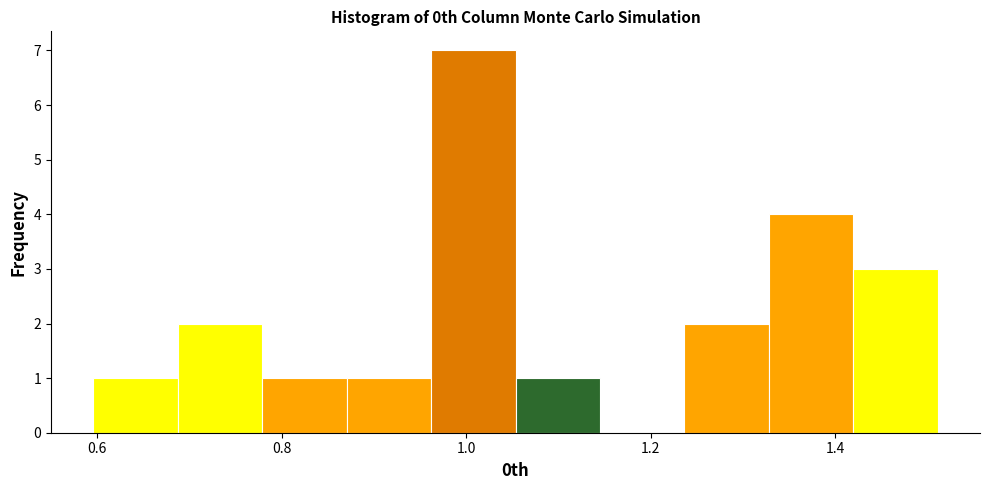

Over which range of the x-axis is the bar tallest?

0.96 to 1.06